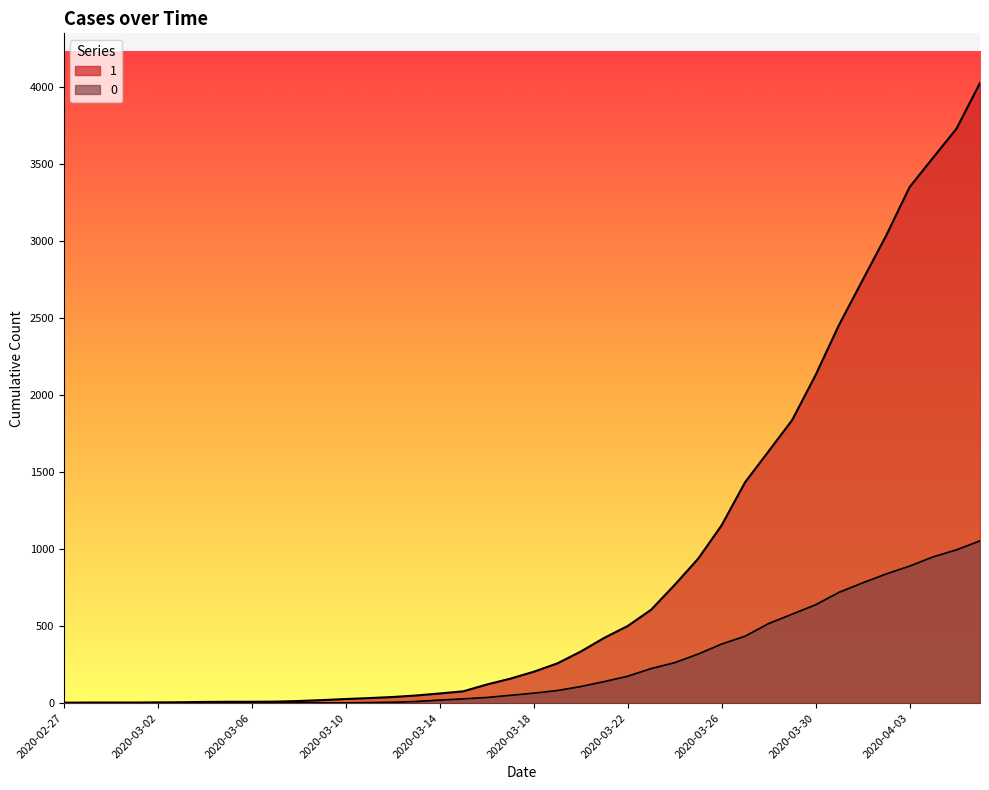

The 0 series shows 40 at 2020-03-15. True or false?

False